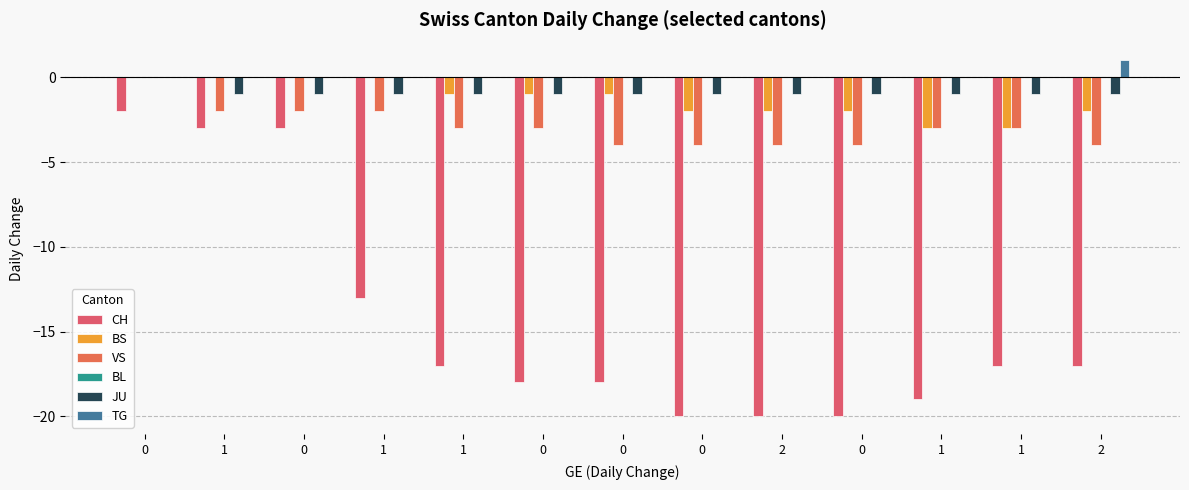

Count the number of data series in this chart.

5